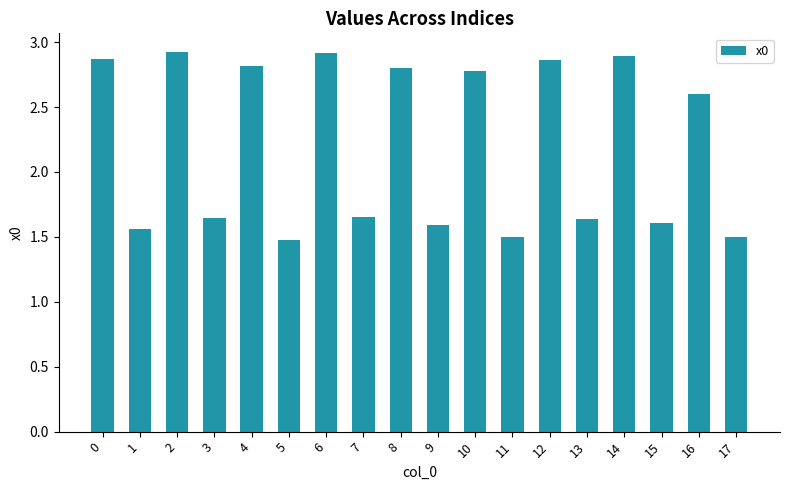

What is the average value?

2.2